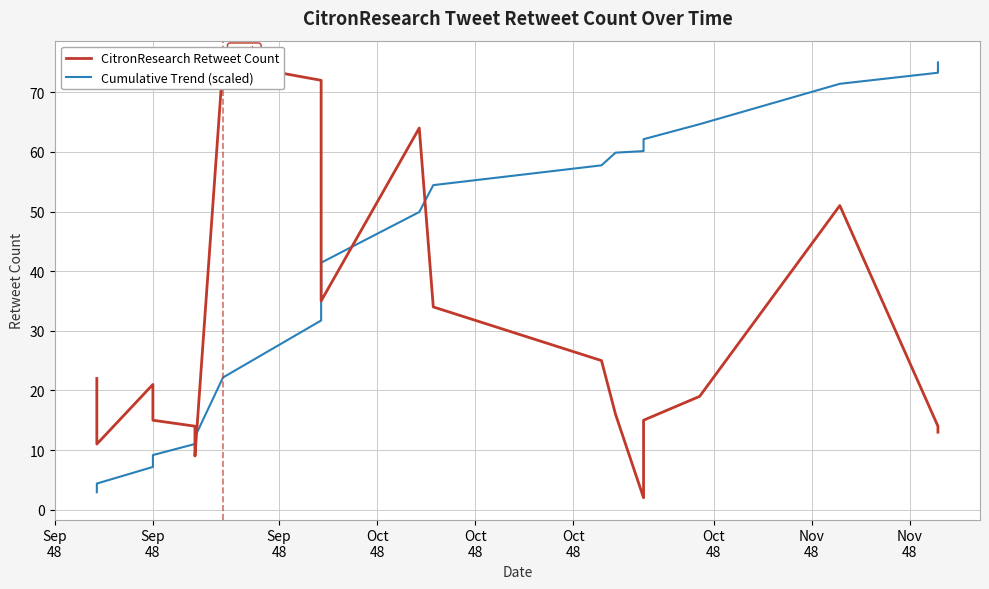

Which category has the lowest value in the Cumulative Trend (scaled) series?

Sep
48